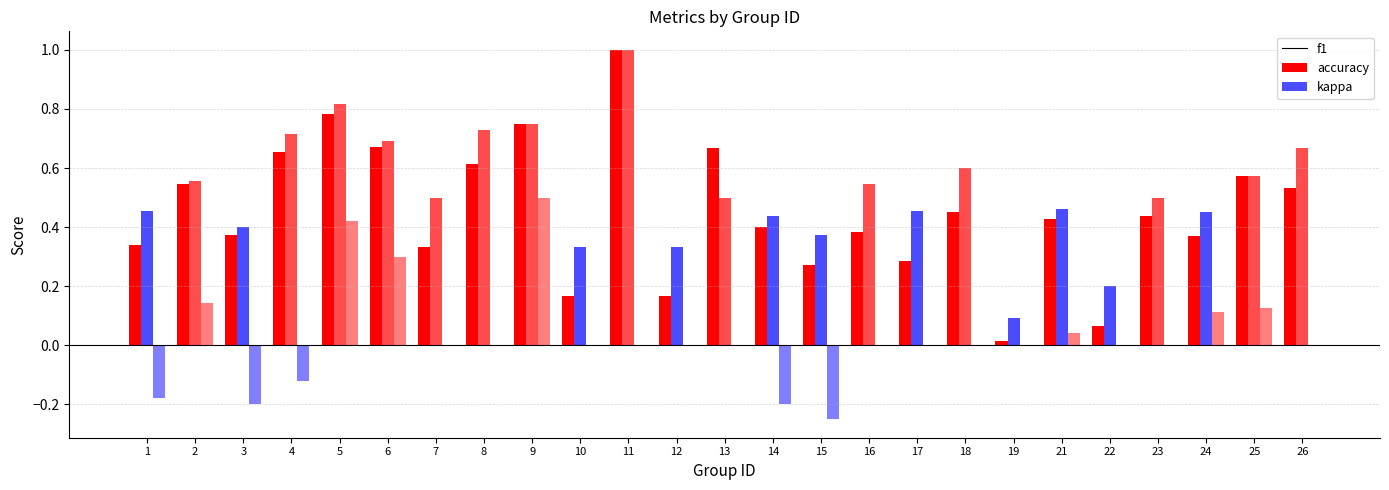

Which label corresponds to the smallest value in the chart?

15